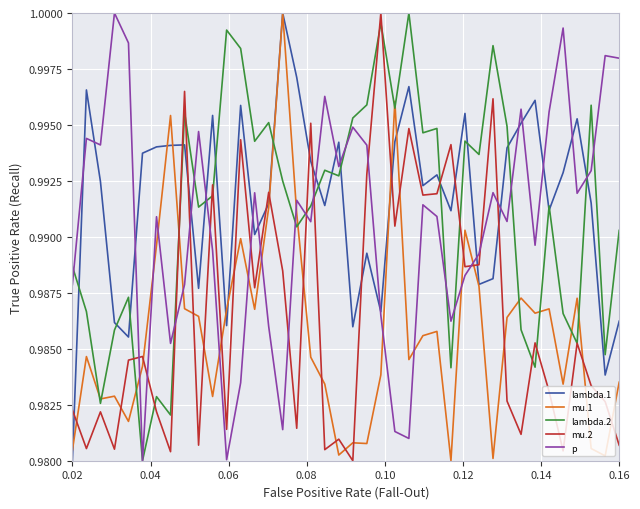

What is the sum of all mu.2 values?

39.5